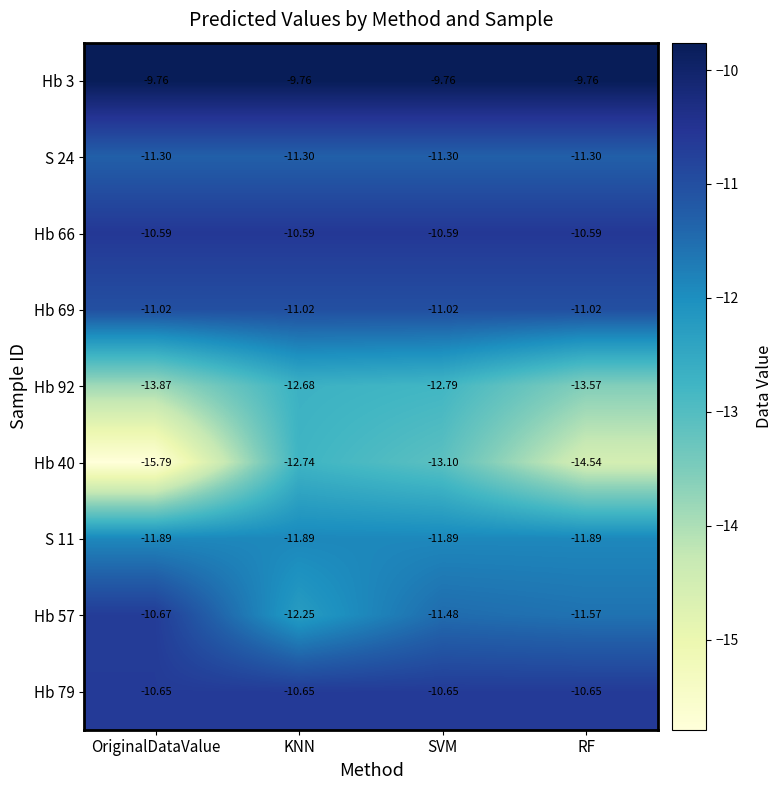

Which category has the lowest value in the Hb 92 series?

OriginalDataValue